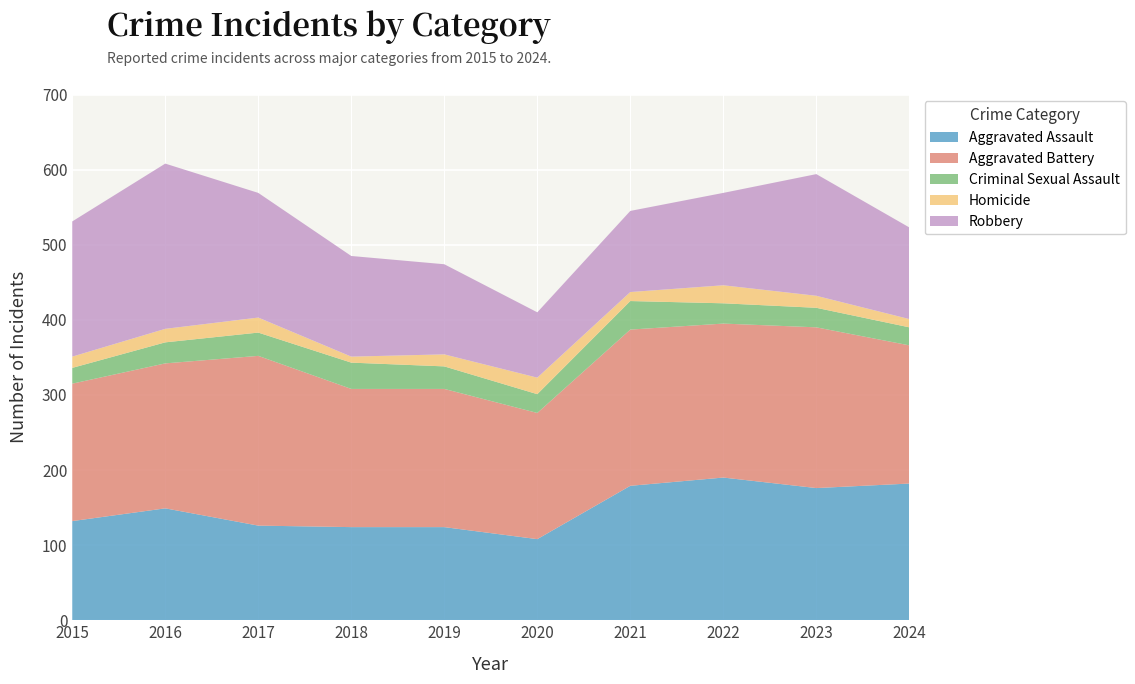

Reading left to right, list all the values displayed in this chart.

Aggravated Assault: 132	149	126	124	124	108	179	190	176	182
Aggravated Battery: 183	193	226	184	184	168	208	205	214	184
Criminal Sexual Assault: 21	28	31	35	30	25	38	27	26	24
Homicide: 15	18	20	8	16	22	12	24	16	11
Robbery: 180	220	166	134	120	87	108	123	162	122